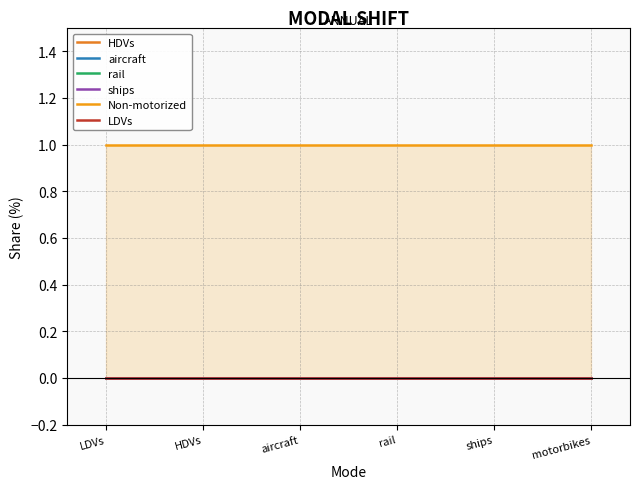

Reading left to right, what are all the values shown in this chart?

HDVs: LDVs=0	HDVs=0	aircraft=0	rail=0	ships=0	motorbikes=0
aircraft: LDVs=0	HDVs=0	aircraft=0	rail=0	ships=0	motorbikes=0
rail: LDVs=0	HDVs=0	aircraft=0	rail=0	ships=0	motorbikes=0
ships: LDVs=0	HDVs=0	aircraft=0	rail=0	ships=0	motorbikes=0
Non-motorized: LDVs=1	HDVs=1	aircraft=1	rail=1	ships=1	motorbikes=1
LDVs: LDVs=0	HDVs=0	aircraft=0	rail=0	ships=0	motorbikes=0